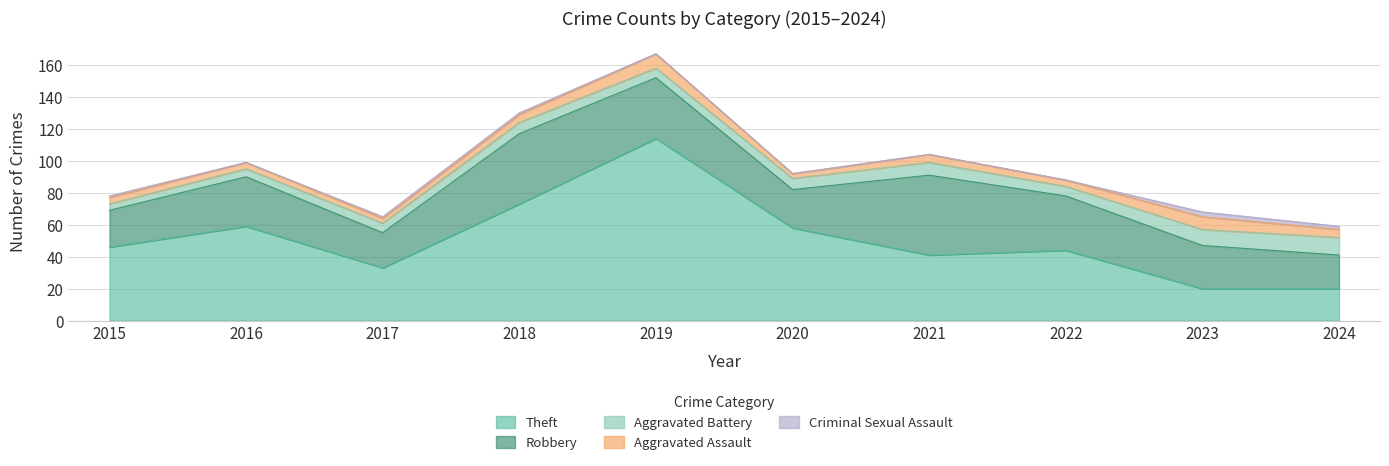

How many lines are shown in the chart?

5